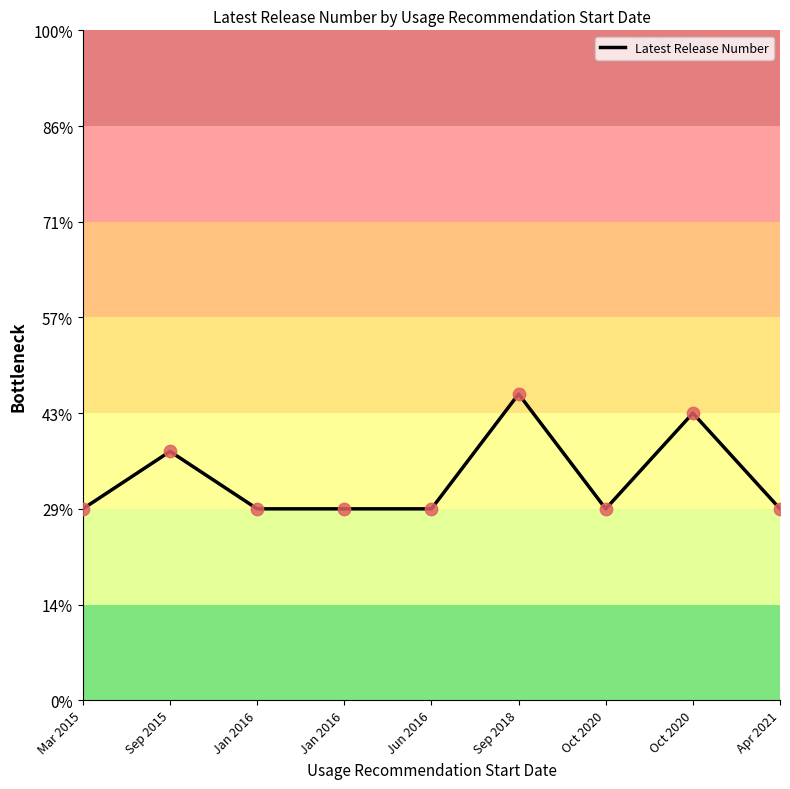

Is this an area chart (filled region under the line)?

No